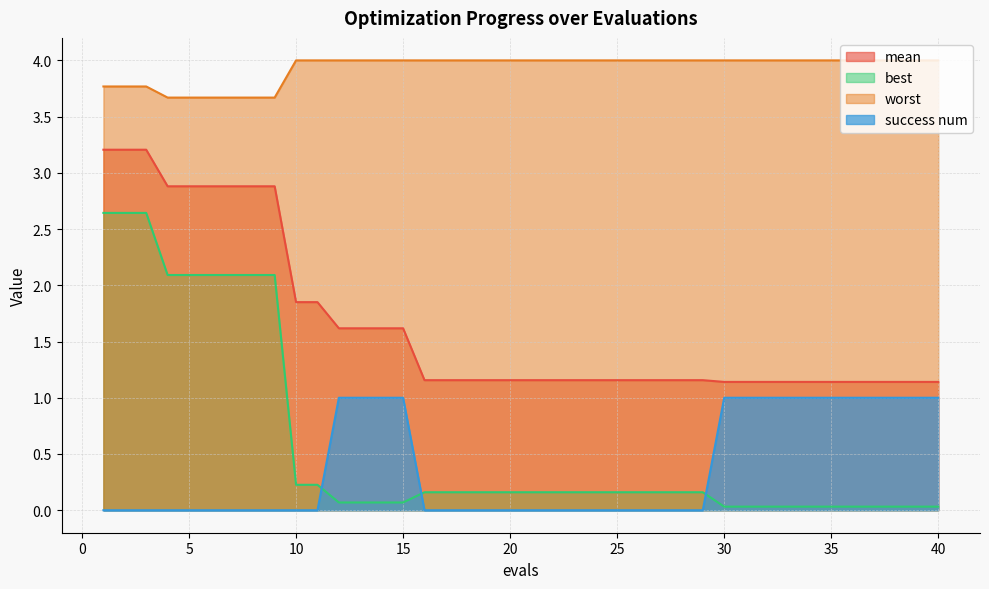

The value of worst at 3 is 3.8. True or false?

True